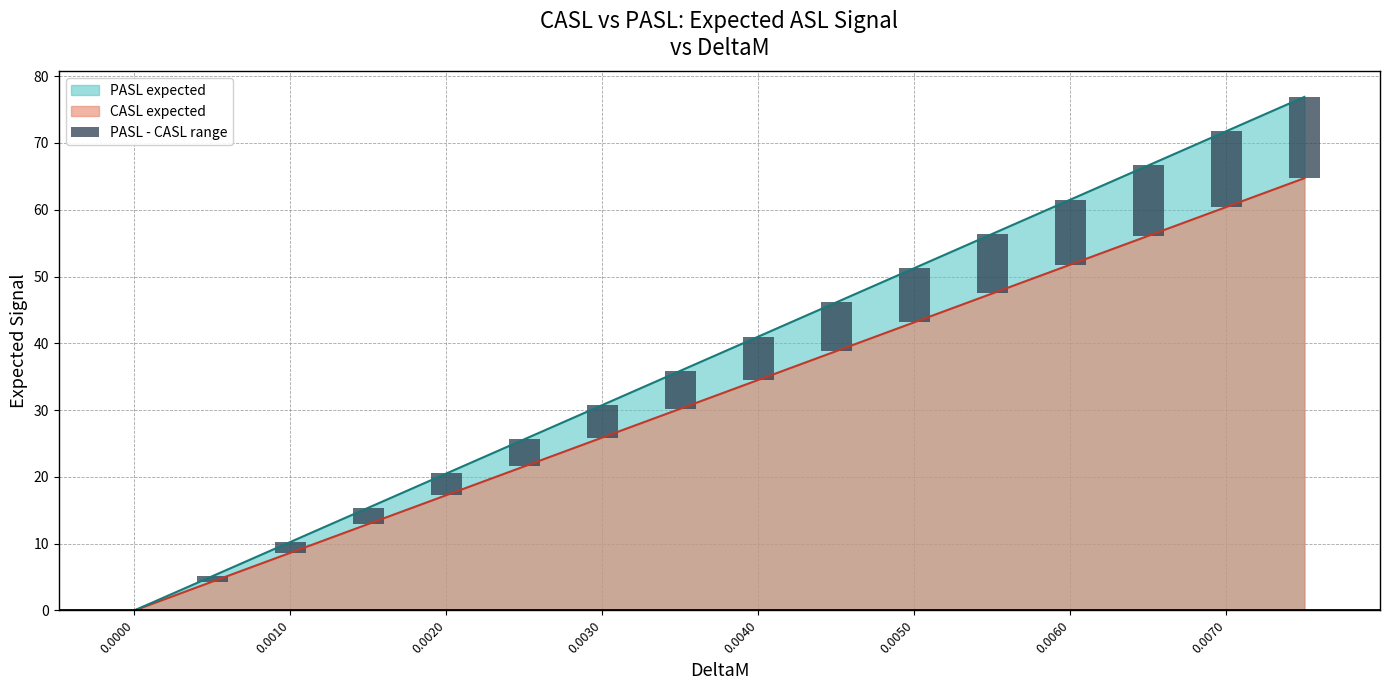

The value of PASL expected at 0.0040 is 41.0. True or false?

True